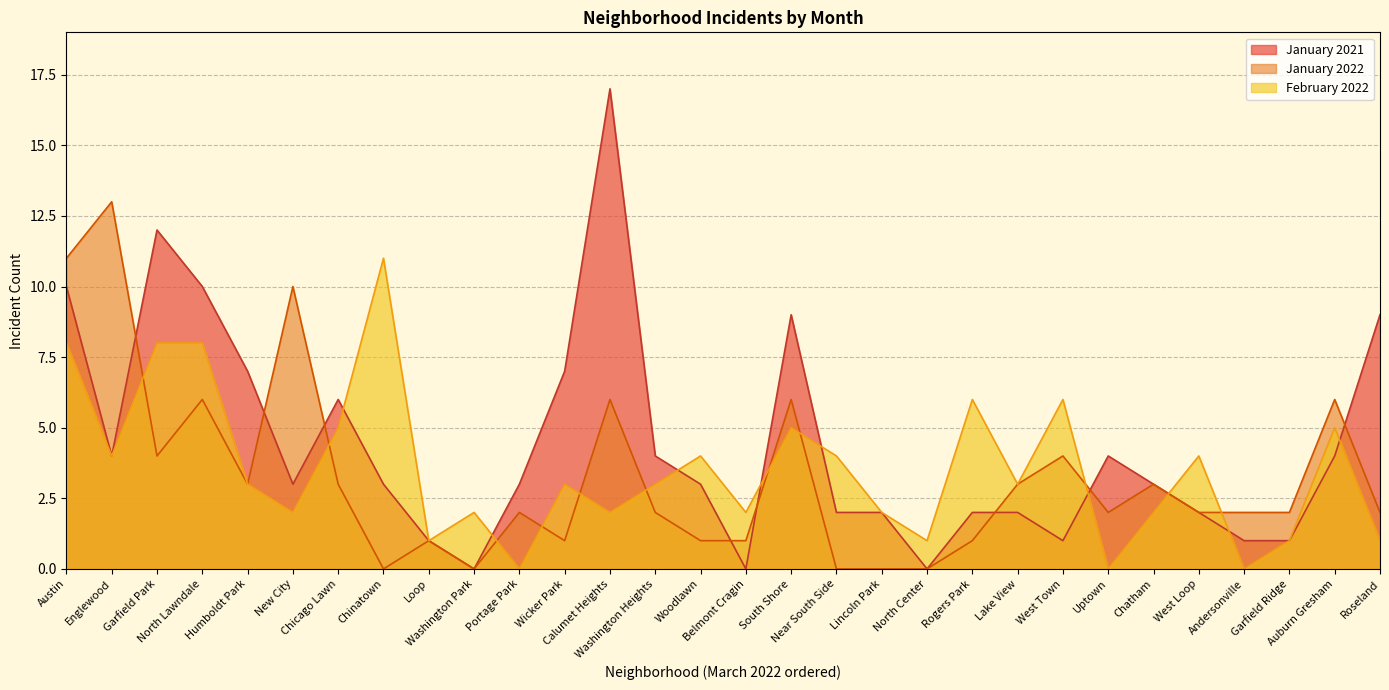

List the labels in order of January 2022 value, smallest first.

Chinatown, Washington Park, Near South Side, Lincoln Park, North Center, Loop, Wicker Park, Belmont Cragin, Woodlawn, Rogers Park, Portage Park, Washington Heights, Andersonville, Uptown, West Loop, Garfield Ridge, Roseland, Humboldt Park, Chicago Lawn, Lake View, Chatham, Garfield Park, West Town, North Lawndale, Calumet Heights, Auburn Gresham, South Shore, New City, Austin, Englewood